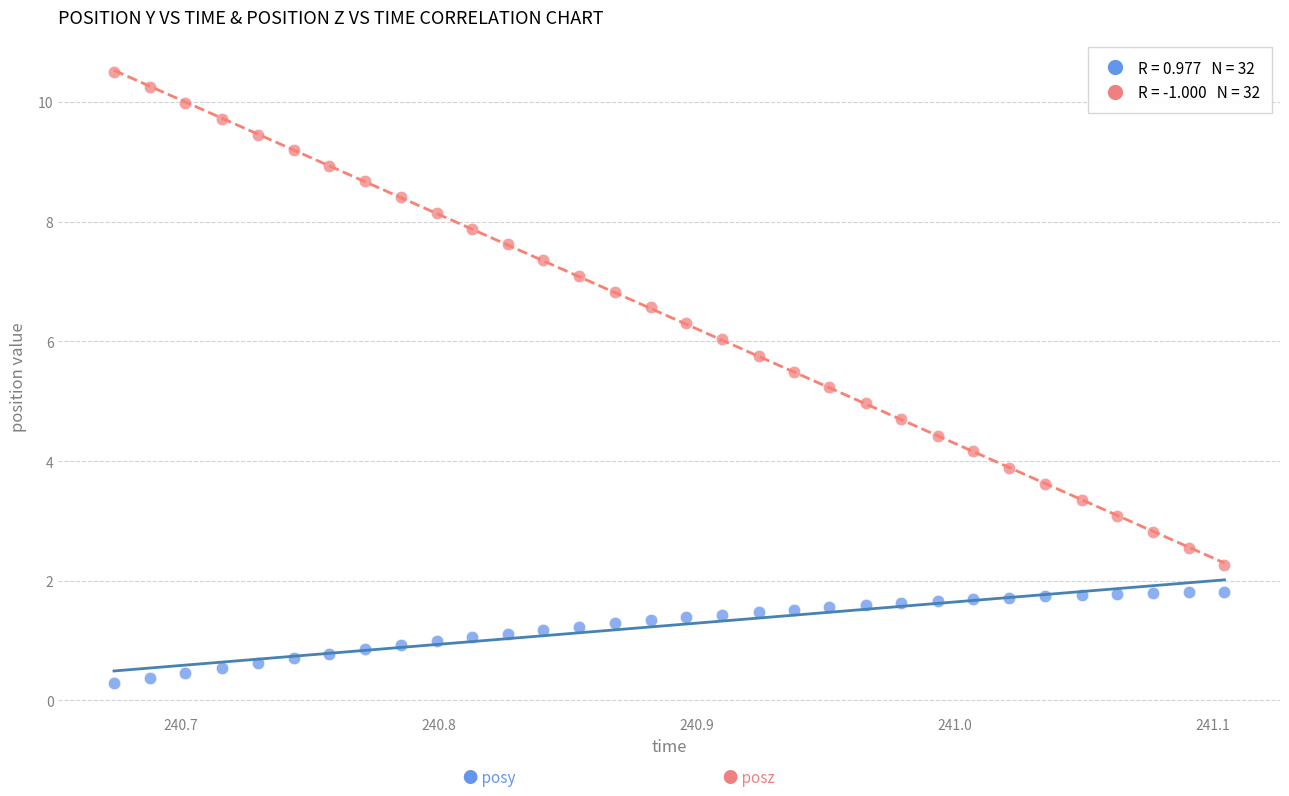

Across all data points, what is the range of X values (max minus min)?

0.4